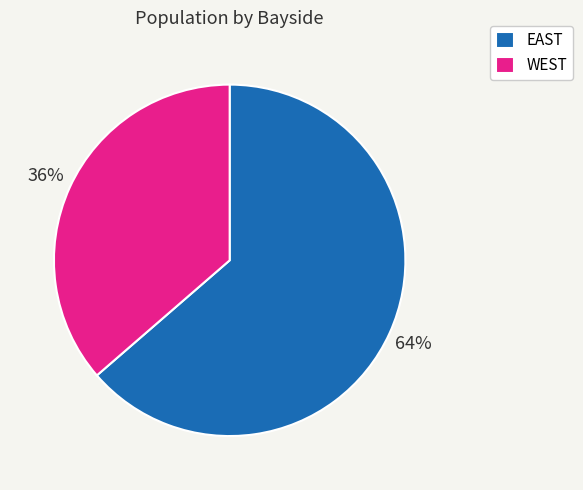

Rank the categories by value from lowest to highest.

WEST, EAST